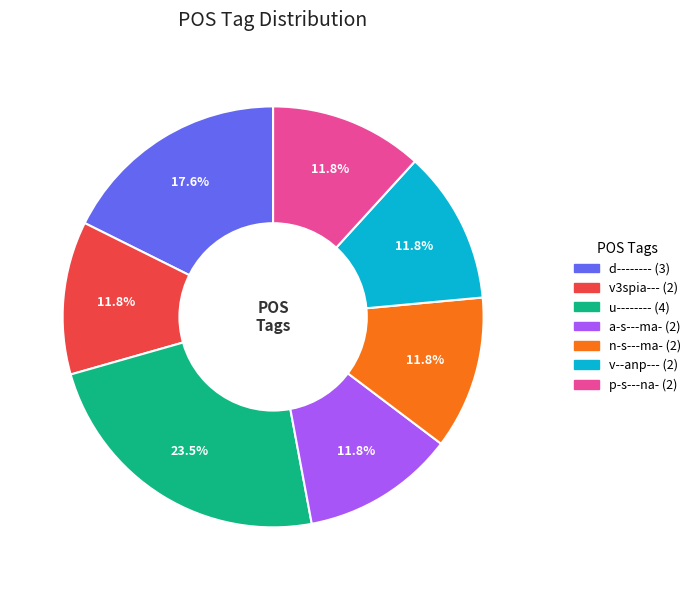

How many segments does this pie chart have?

7